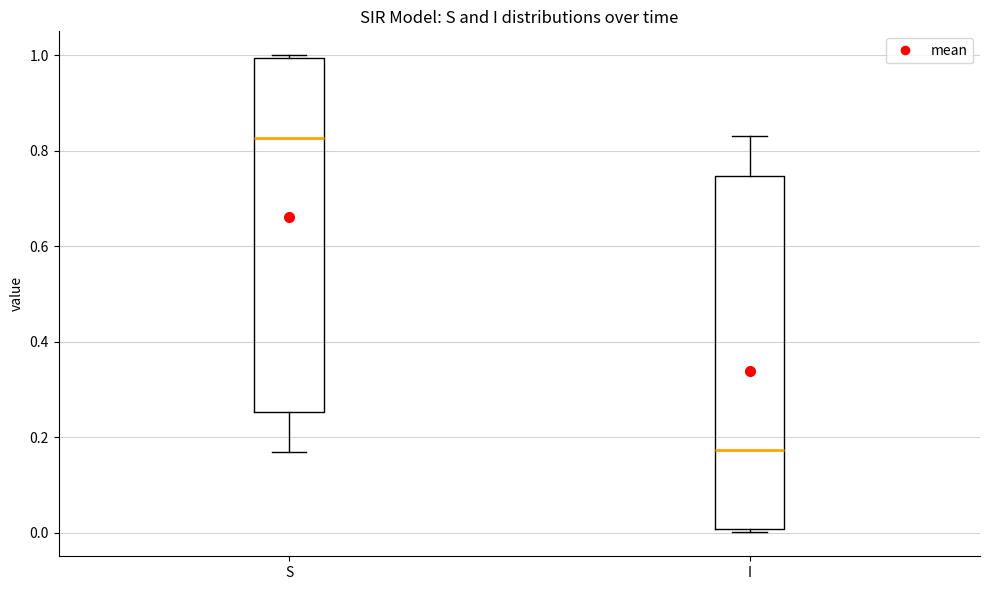

Reading left to right, transcribe this box plot: for each box, give where its median line is, the range the box spans, and where its two whiskers end, as read against the y-axis. The values are not printed on the chart, so give them approximately, as read against the axis.

S: median 0.82, box 0.26 to 1.00, whiskers 0.16 to 1.00 (just above the box's upper edge)
I: median 0.18, box 0.00 to 0.74, whiskers 0.00 (just below the box's lower edge) to 0.84